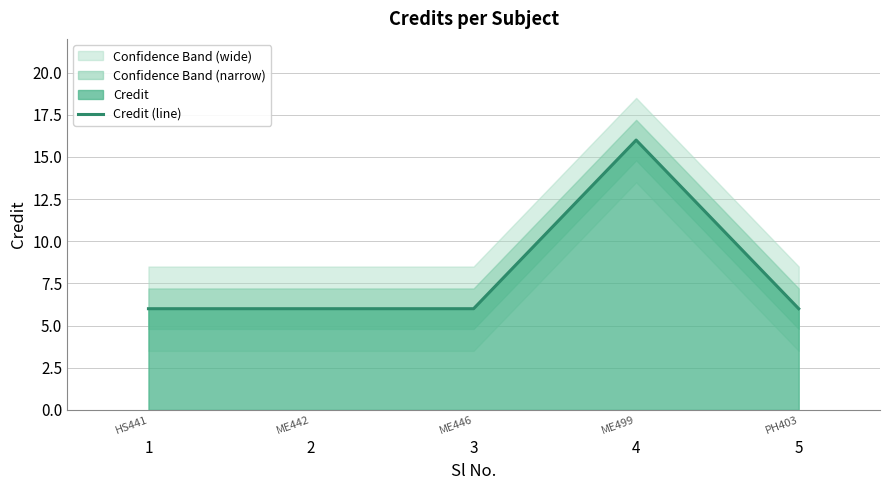

Rank the categories by value from lowest to highest.

1, 2, 3, 5, 4